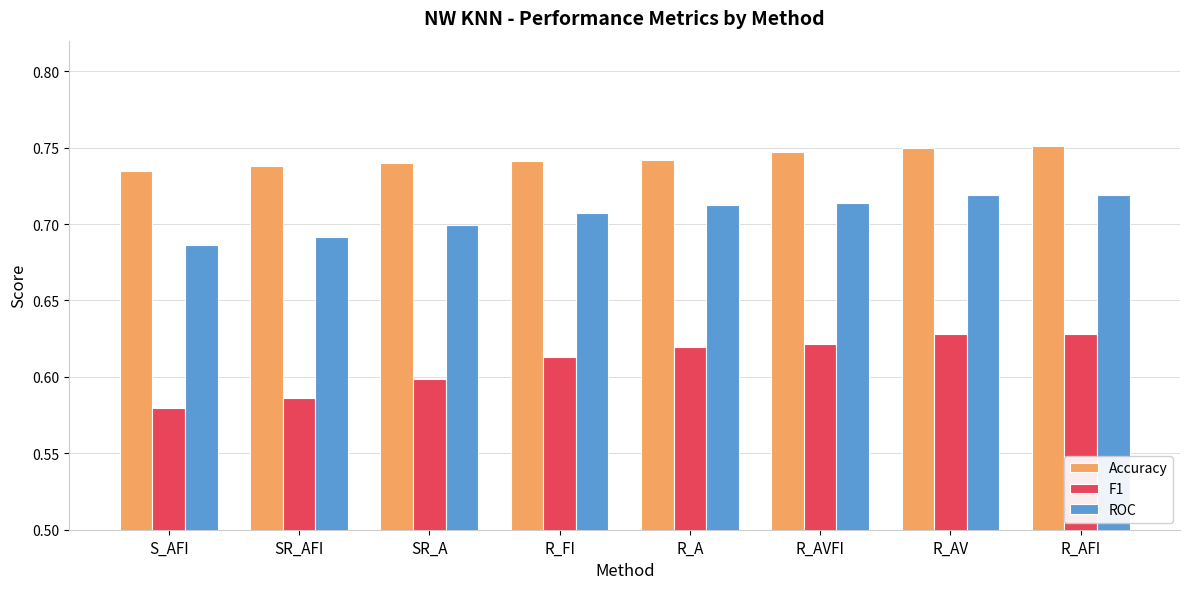

What is the spread (max minus min) of values at S_AFI?

0.2